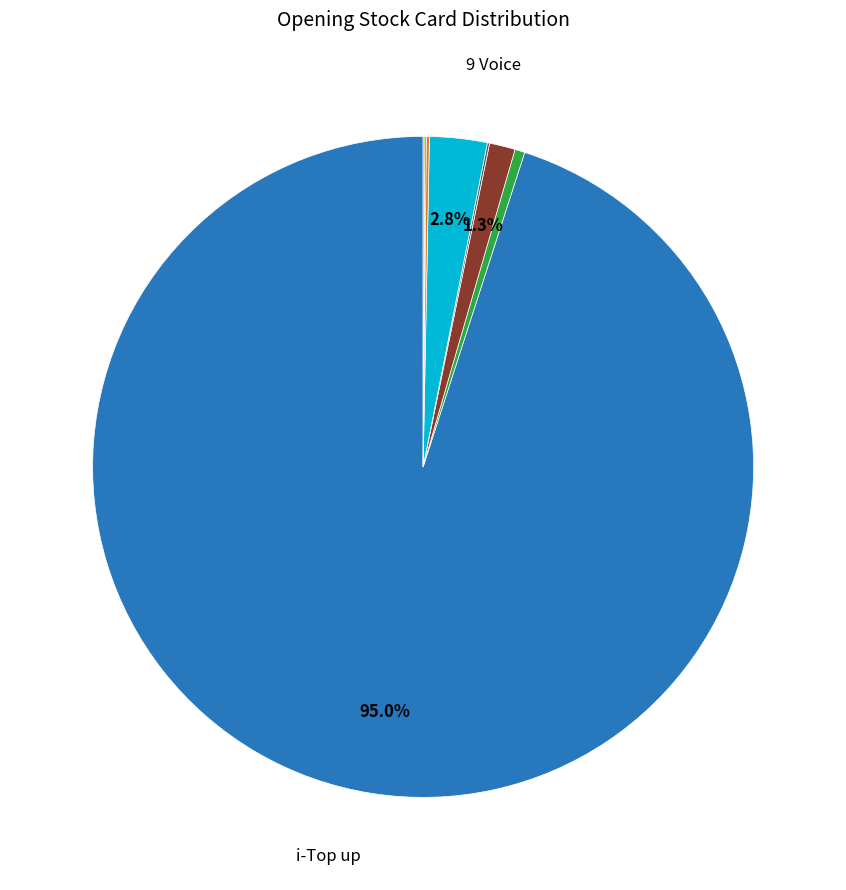

Is there a majority slice in this chart?

Yes